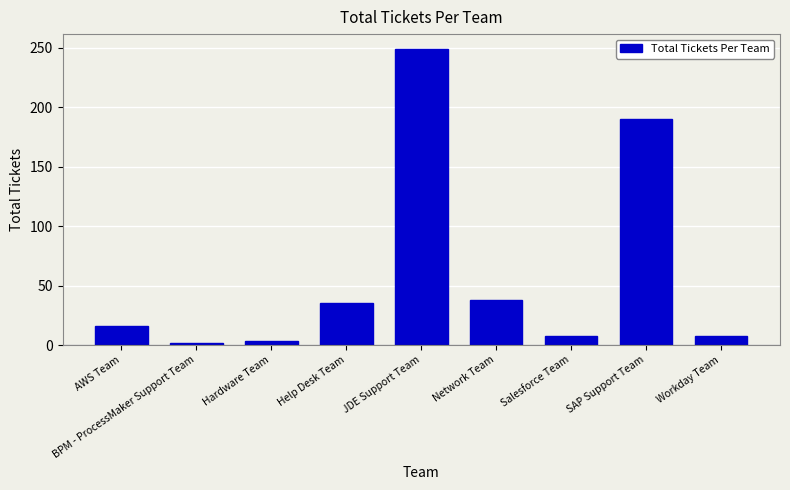

What value does the data have at JDE Support Team, to the nearest 50?

250